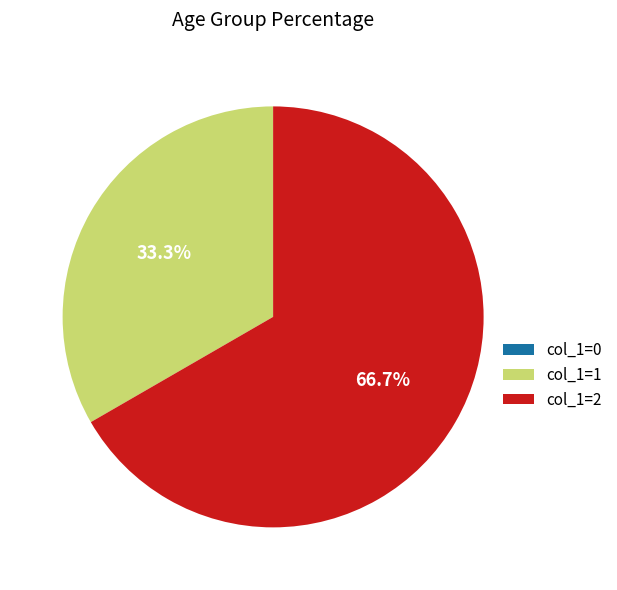

Between col_1=1 and col_1=2, which is larger?

col_1=2